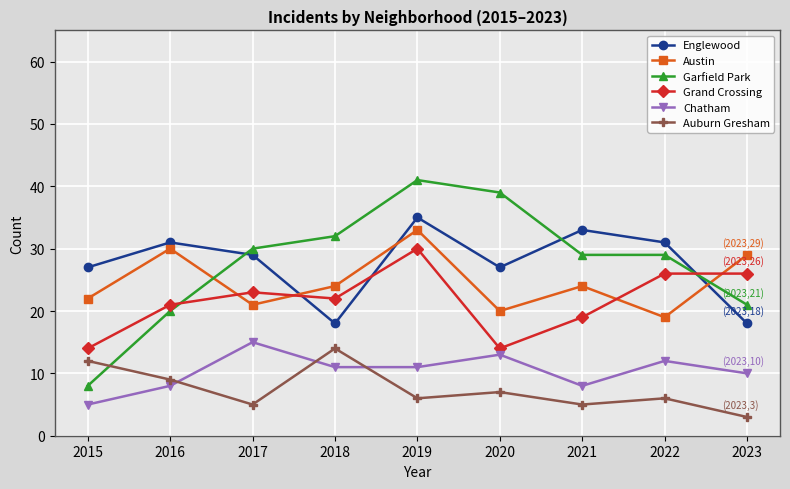

Which series changed the most between 2020 and 2023?

Garfield Park